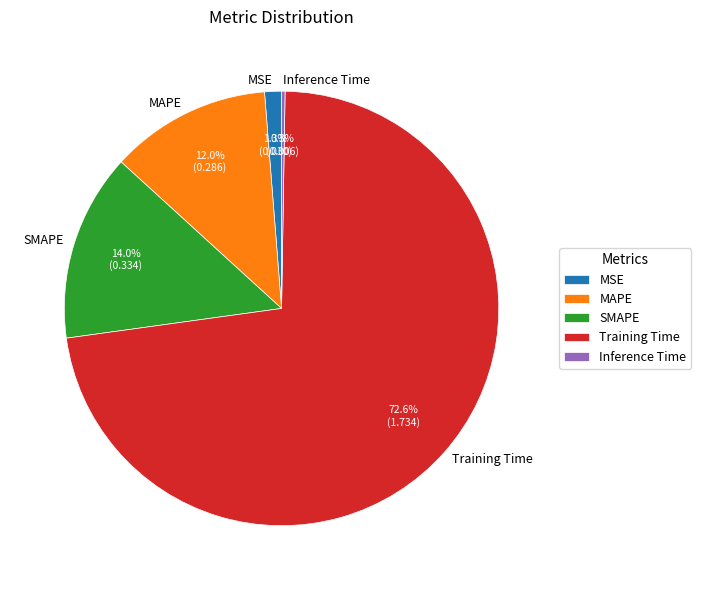

Which slice is the largest?

Training Time